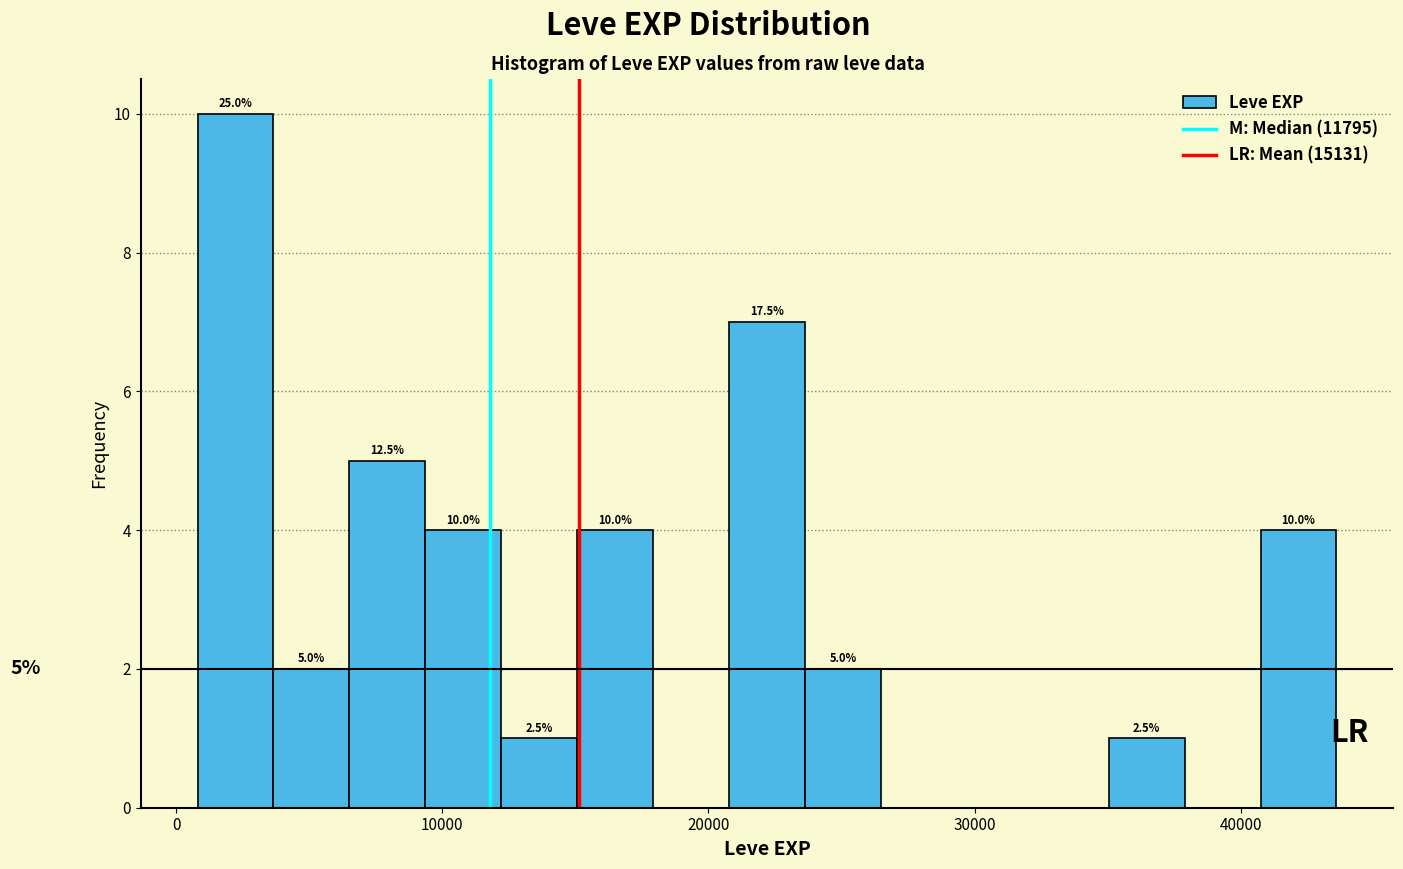

Around what value on the x-axis is the tallest bar? Give the approximate position of its centre, as read against the axis.

2000